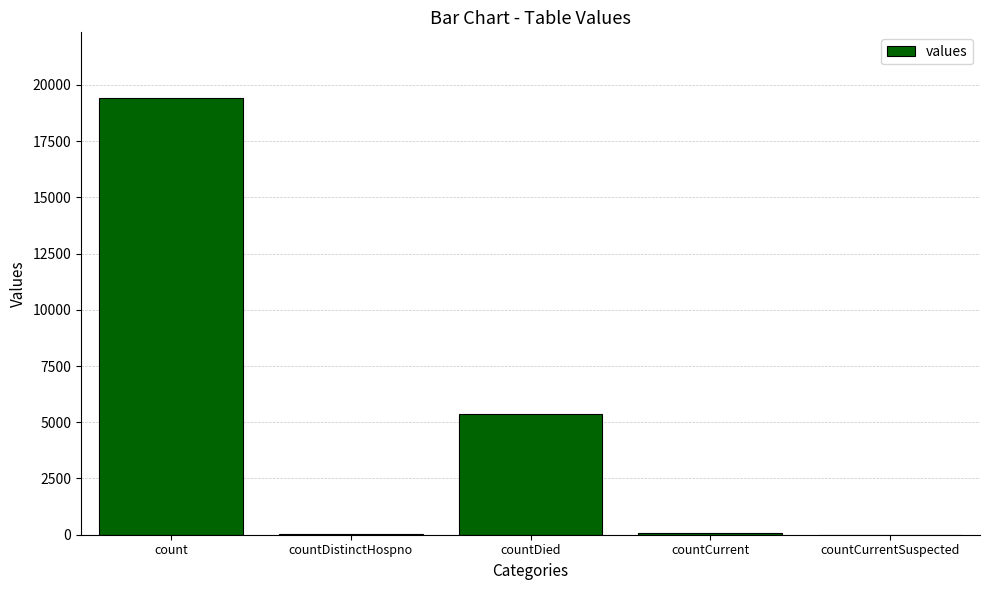

What is the greatest value displayed?

19420